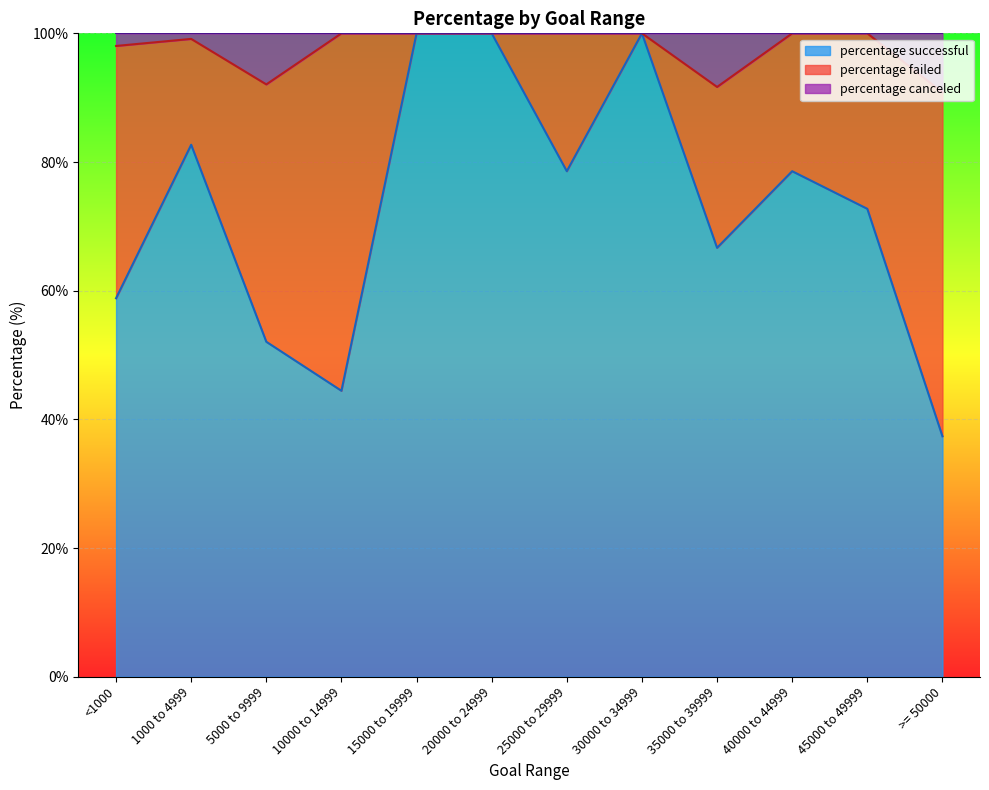

What is the total value across all series at 30000 to 34999?

100.0